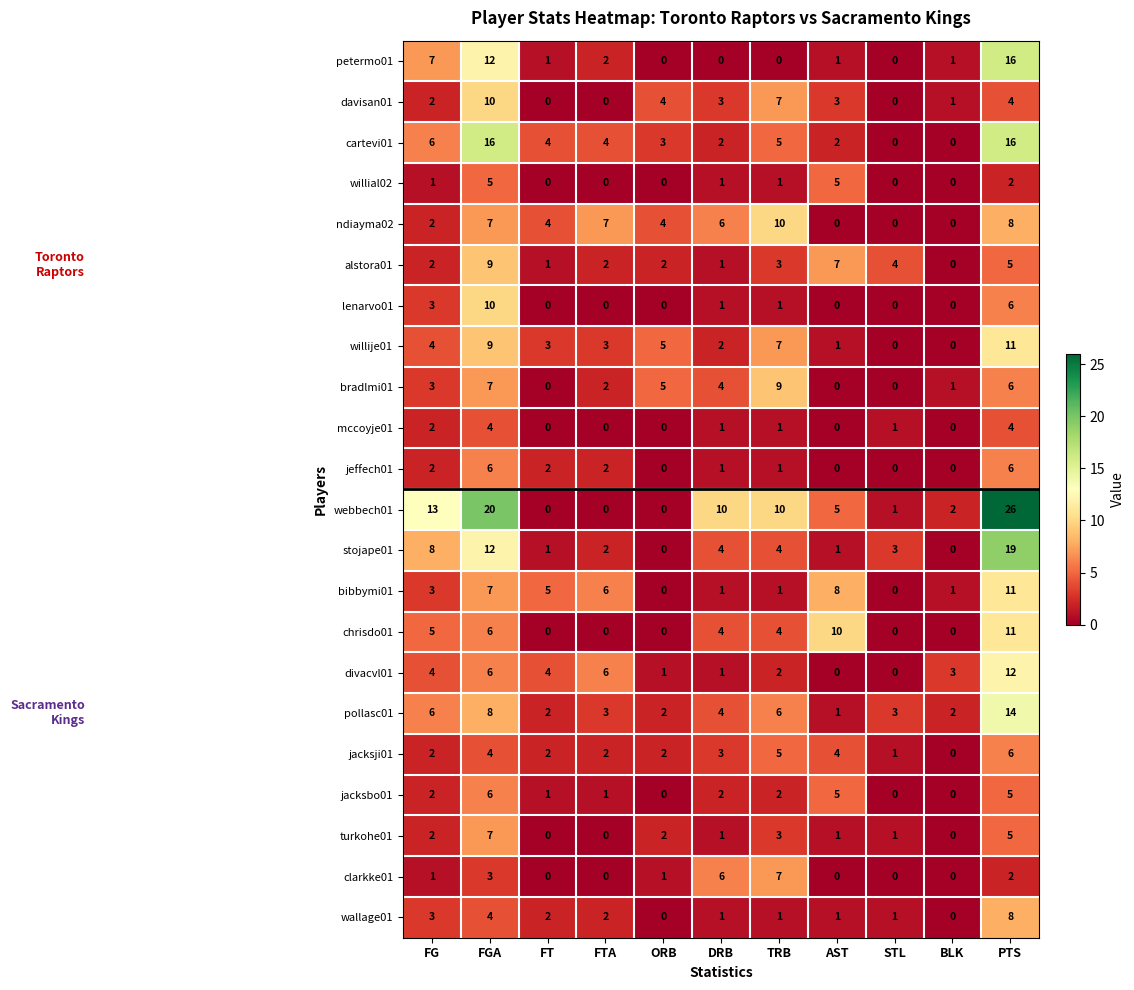

Which series changed the most between FTA and AST?

chrisdo01